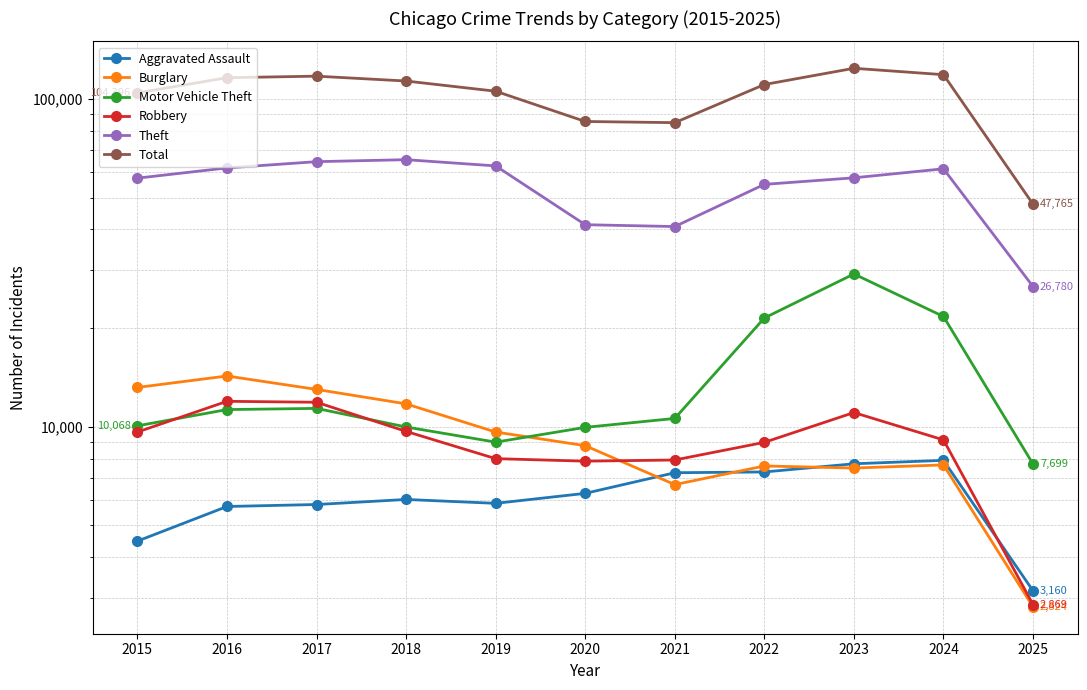

Between 2016 and 2020, which is larger?

2020